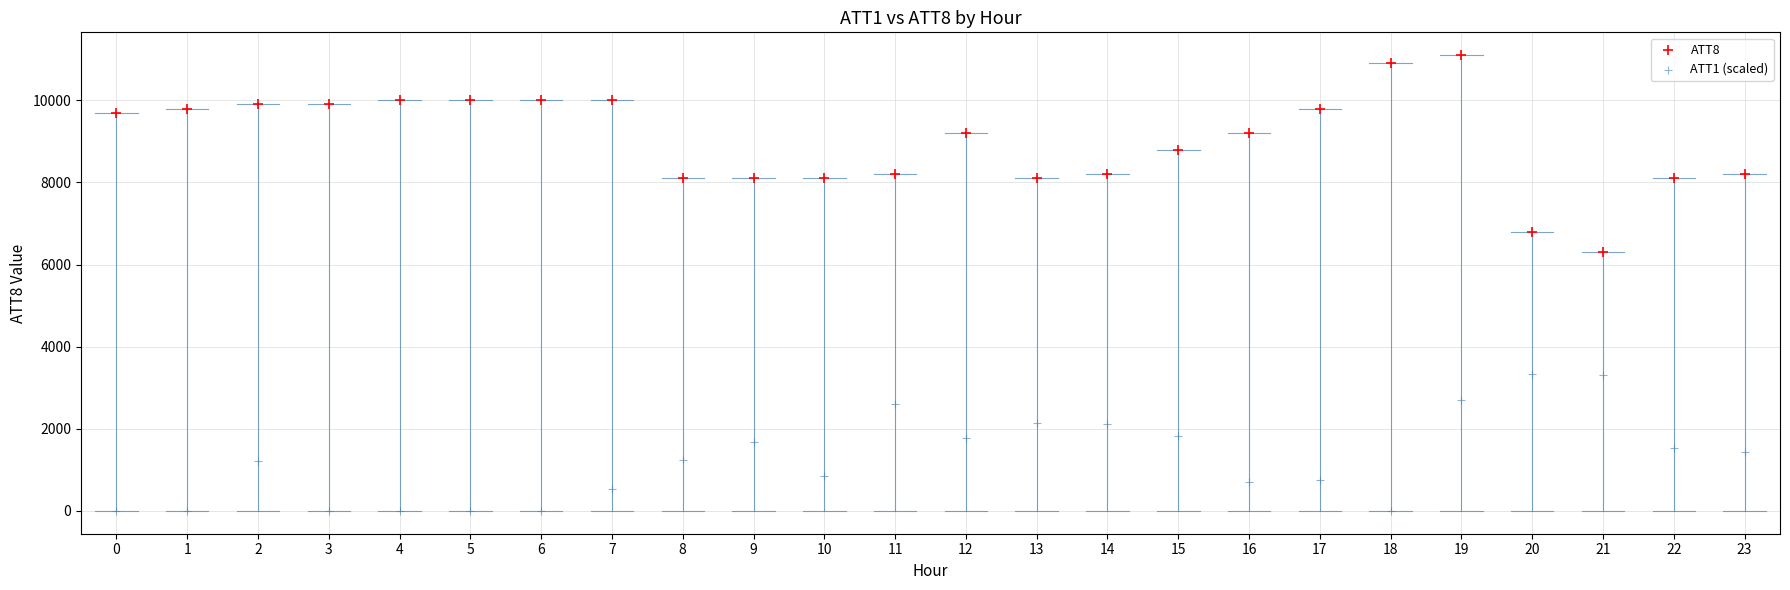

Which series reaches the minimum Y coordinate?

ATT1 (scaled)